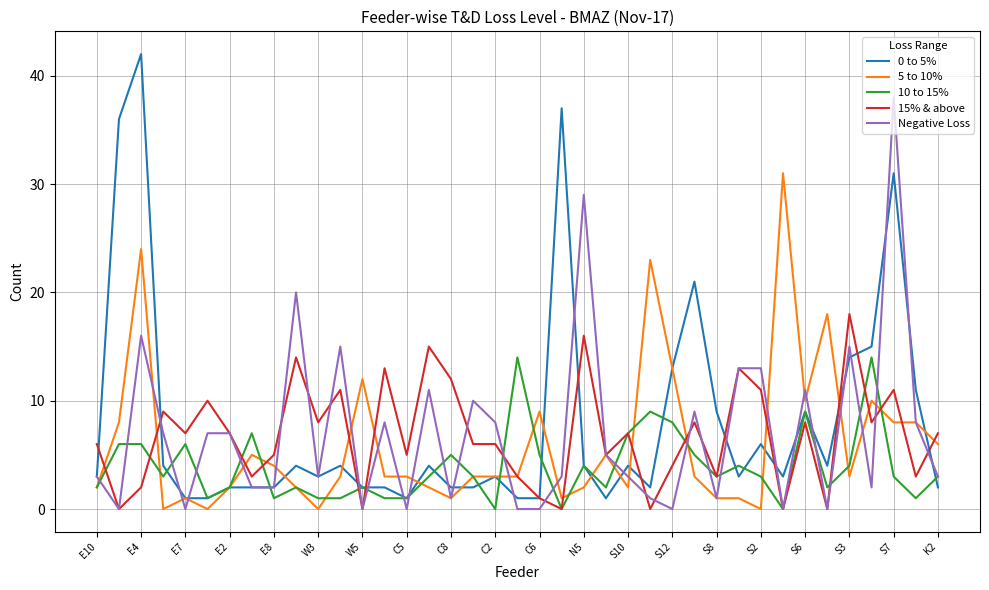

Which series has the largest range (max minus min)?

0 to 5%